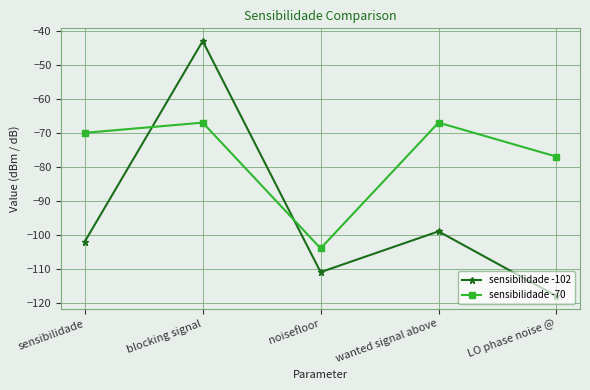

What are all the series names shown in the legend?

sensibilidade -102, sensibilidade -70